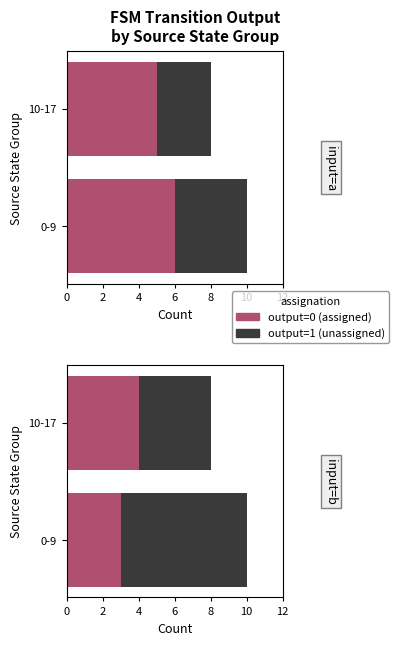

Which series has the widest spread of values?

output=1